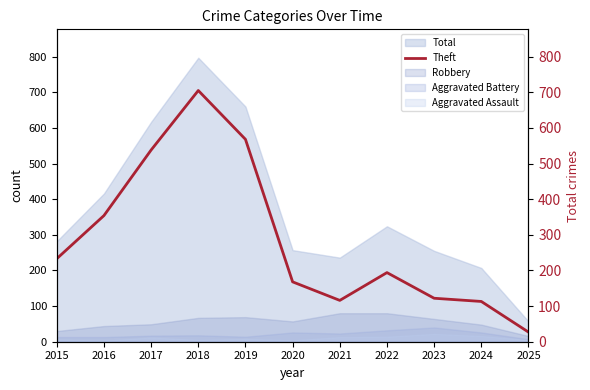

True or false: the data shows 233 at 2015.

True